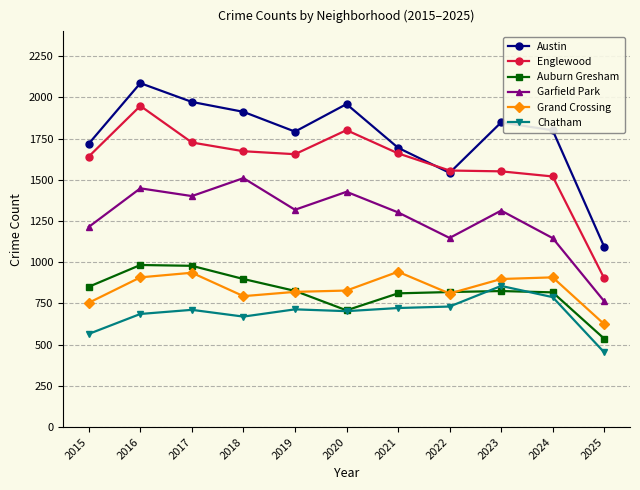

Which series has the largest total across all categories?

Austin